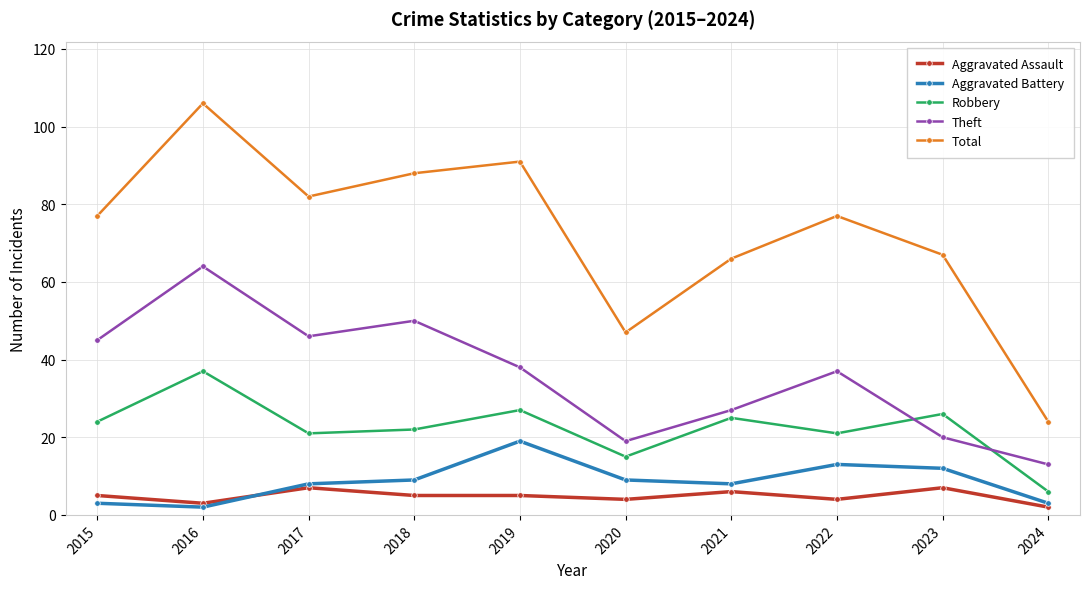

Which series changed the most between 2017 and 2024?

Total